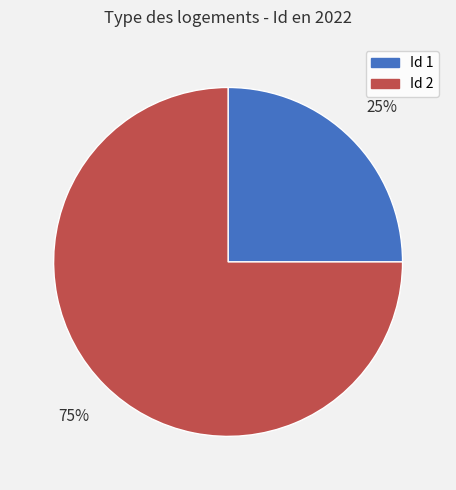

What is the ratio of the value at Id 1 to the value at Id 2?

0.3